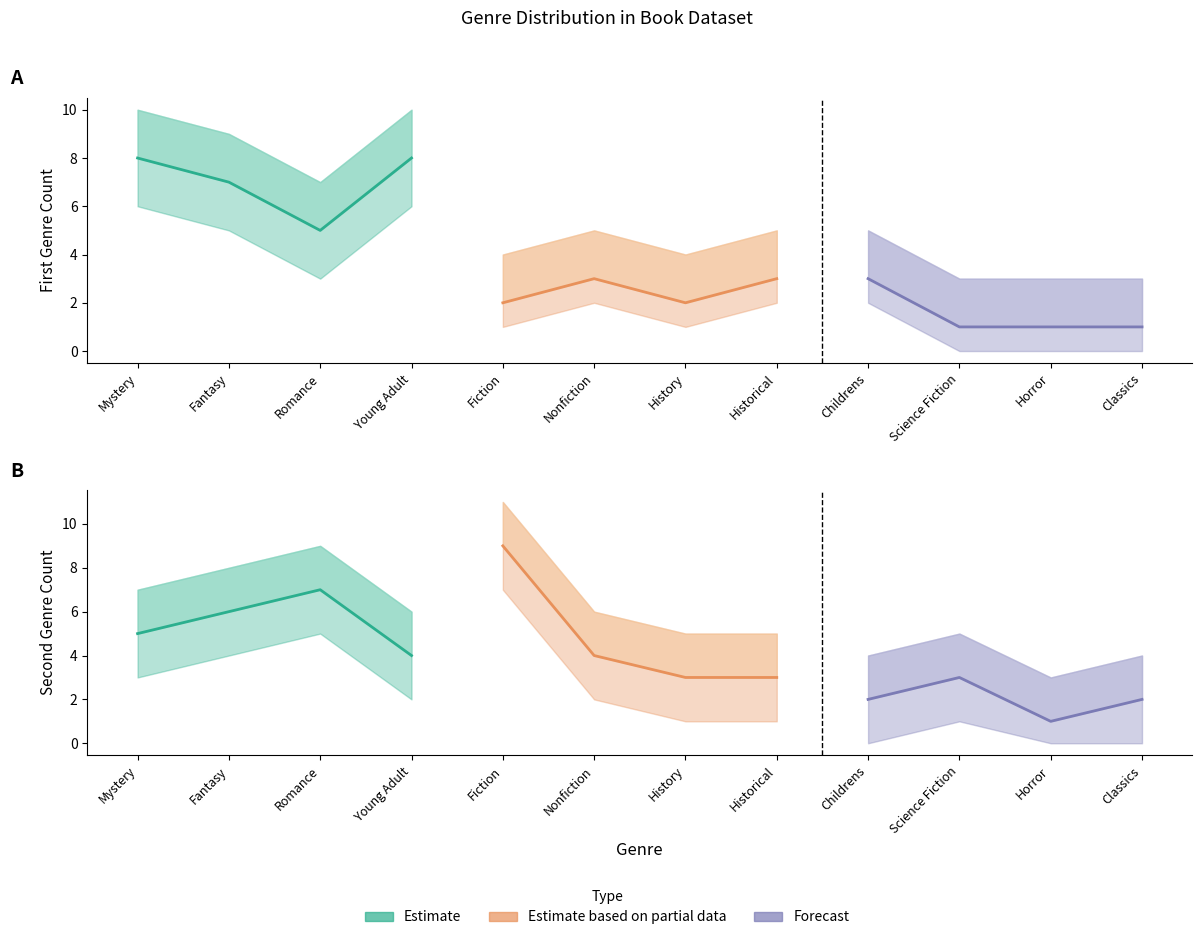

What is the value of the Estimate point at the 3rd from the left?

7